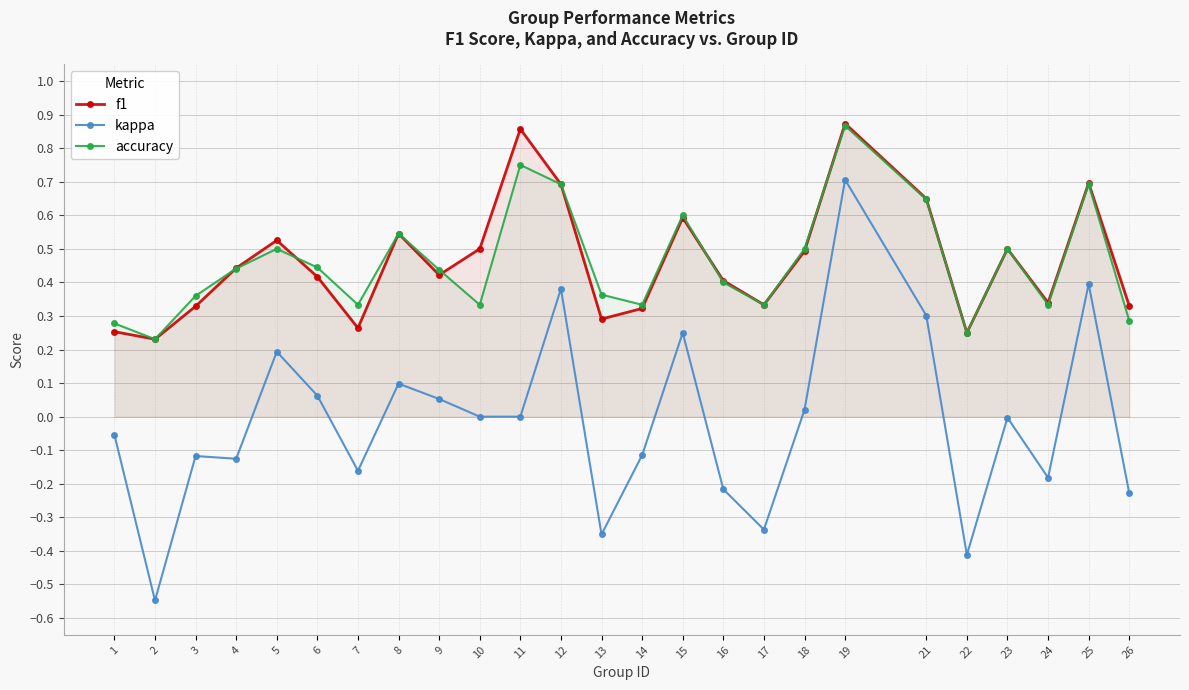

The accuracy series shows 0.7 at 9. True or false?

False